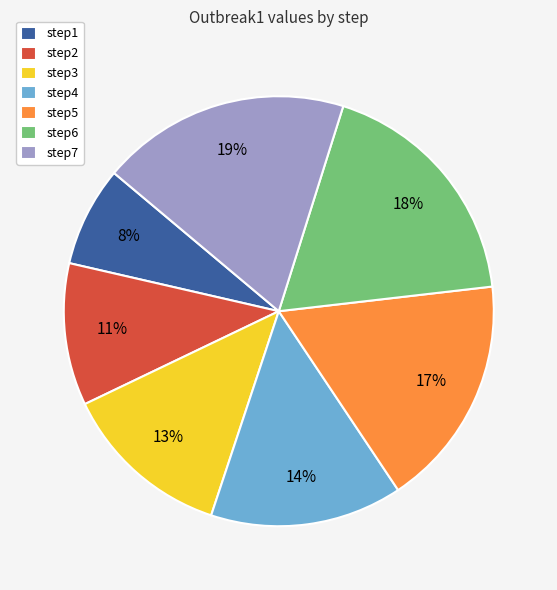

To the nearest percent, what percentage of the pie is step6?

18%